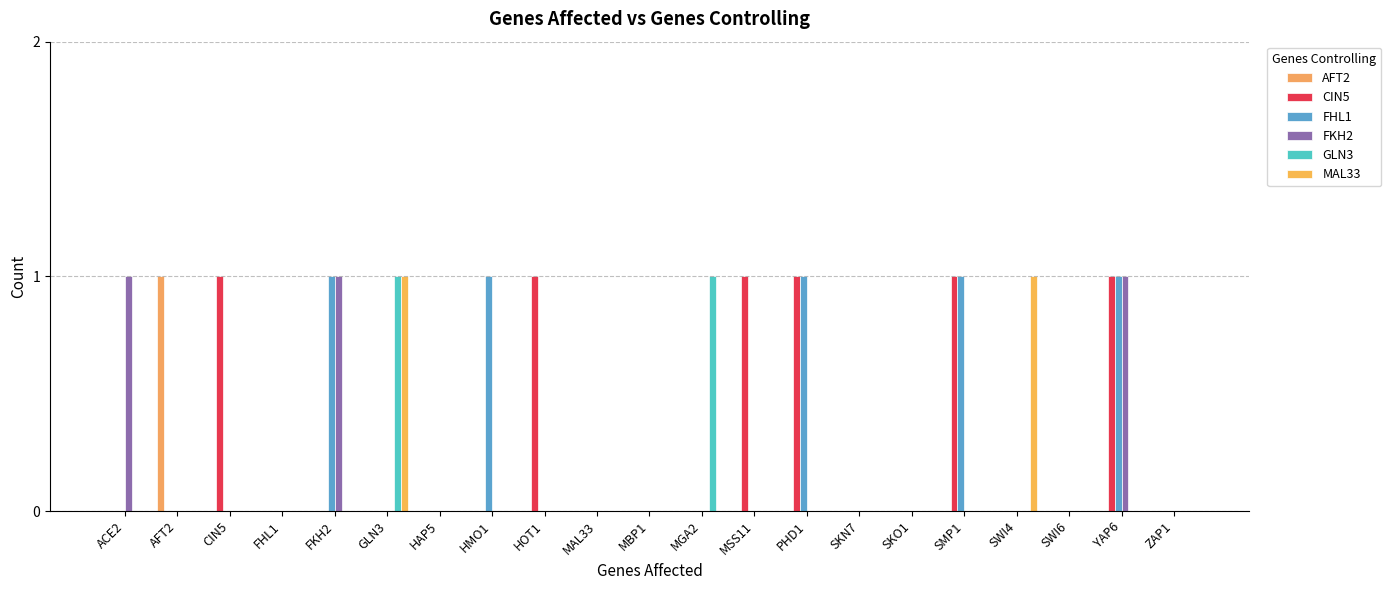

What is the label of the 6th bar from the left?

GLN3